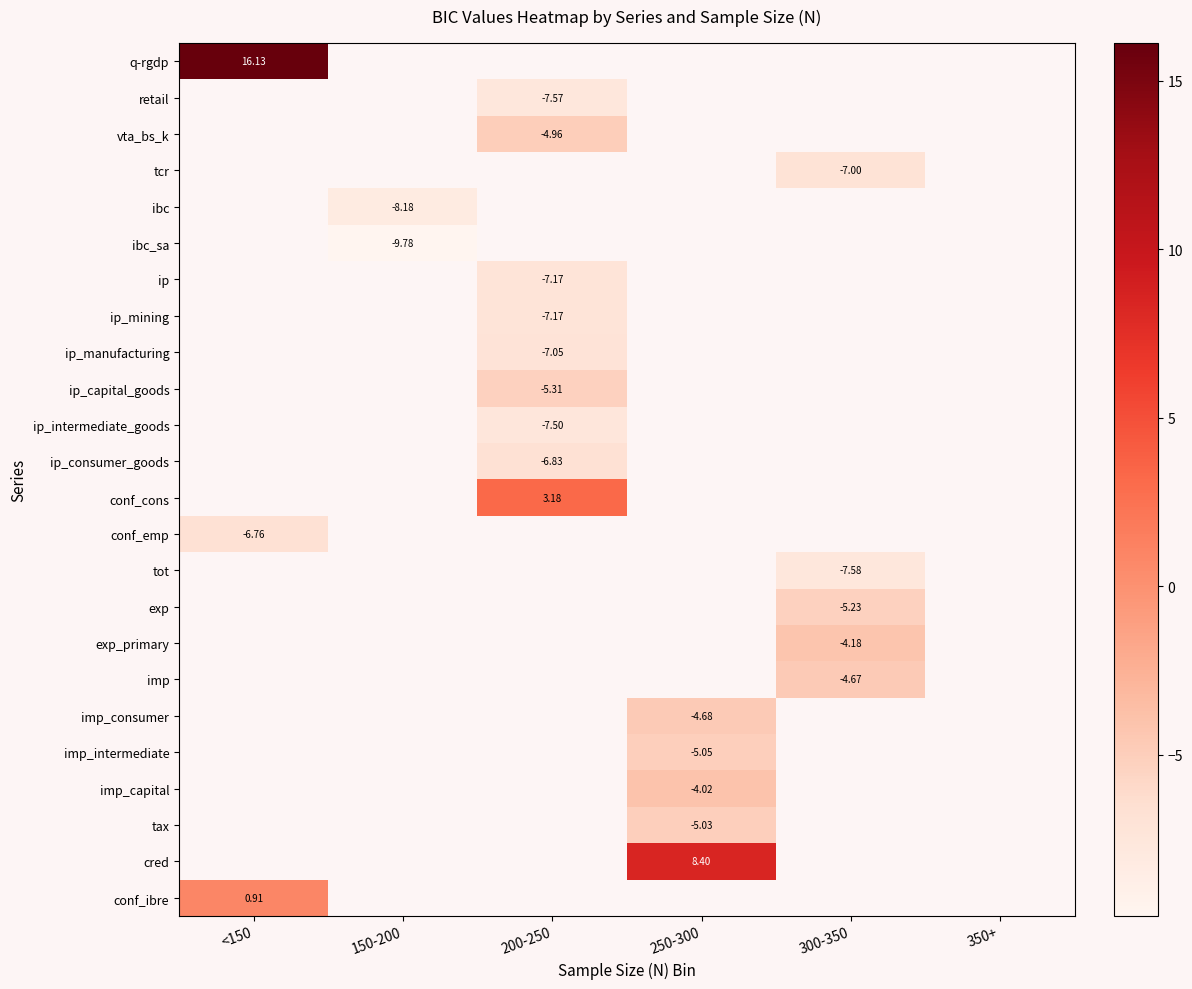

Is the value of ip_consumer_goods at 200-250 greater than the value of ip_intermediate_goods at 200-250?

Yes